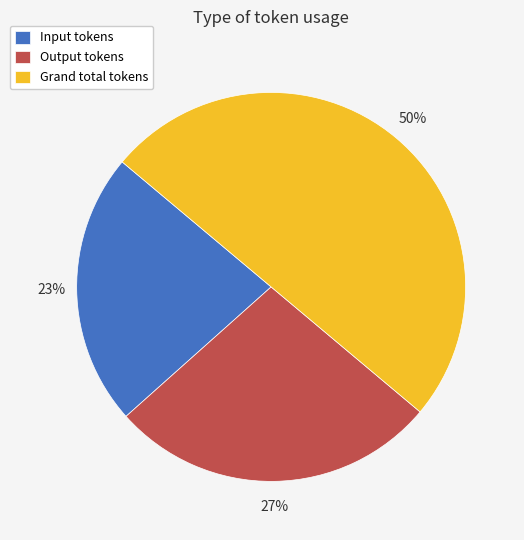

Does Output tokens account for over 50% of the chart?

No